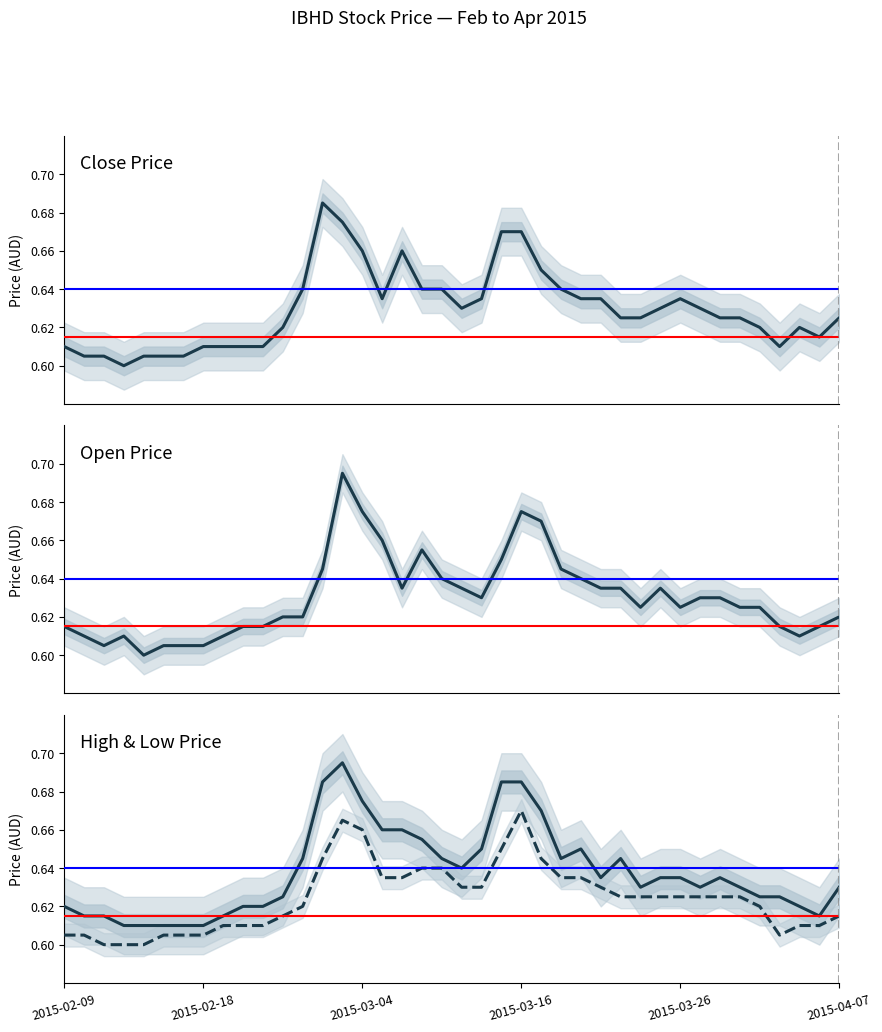

Rank the series by their maximum value, from lowest to highest.

low, close, open, high